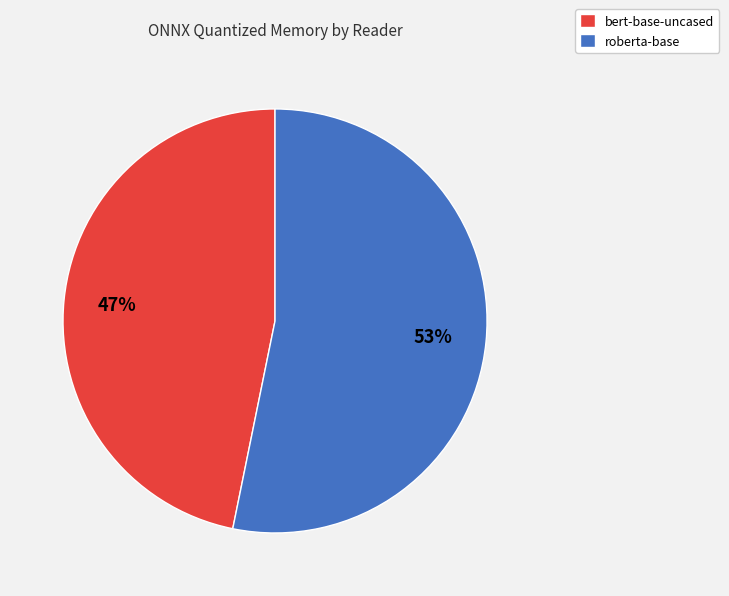

Do bert-base-uncased and roberta-base together represent more than half of the pie?

Yes